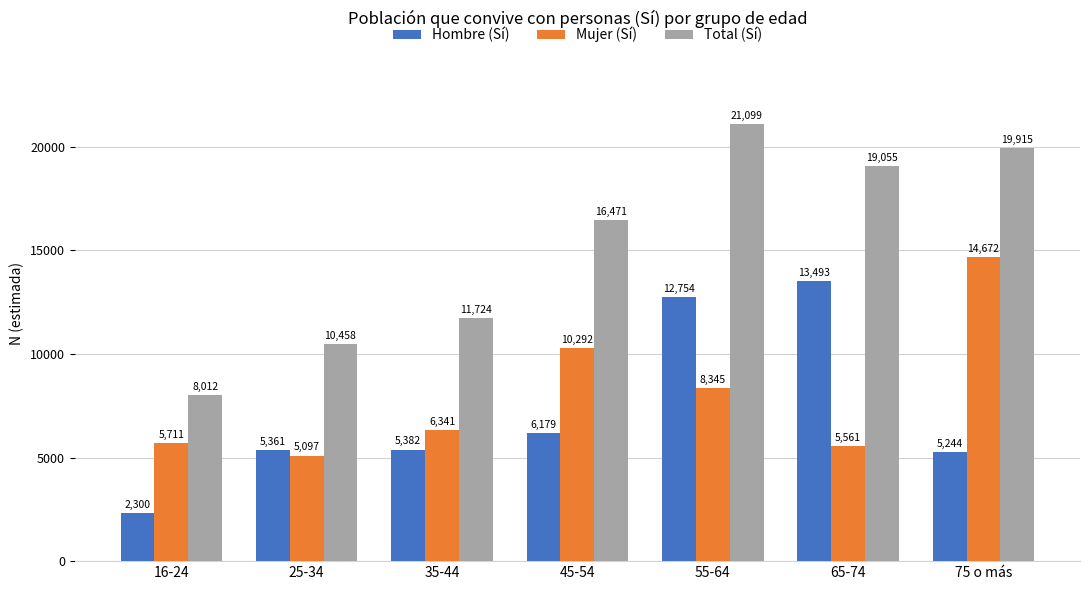

Which series has the largest range (max minus min)?

Total (Sí)